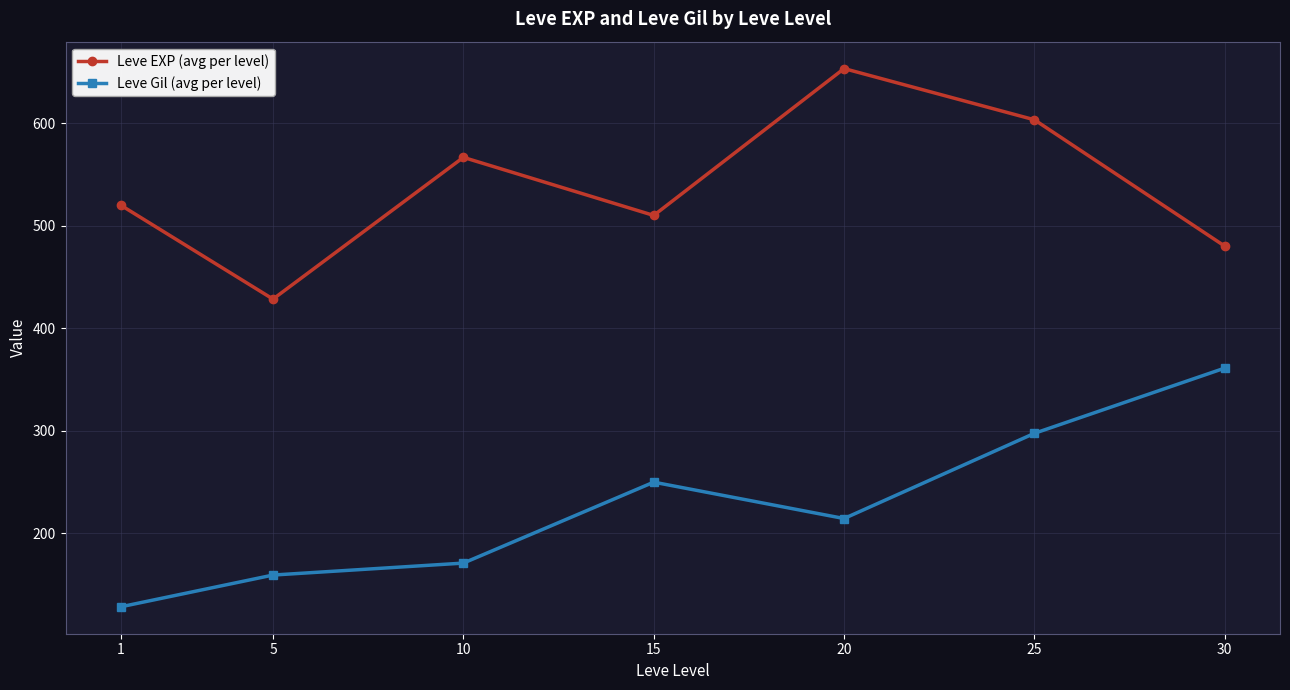

What is the average value of the Leve Gil (avg per level) series?

225.7